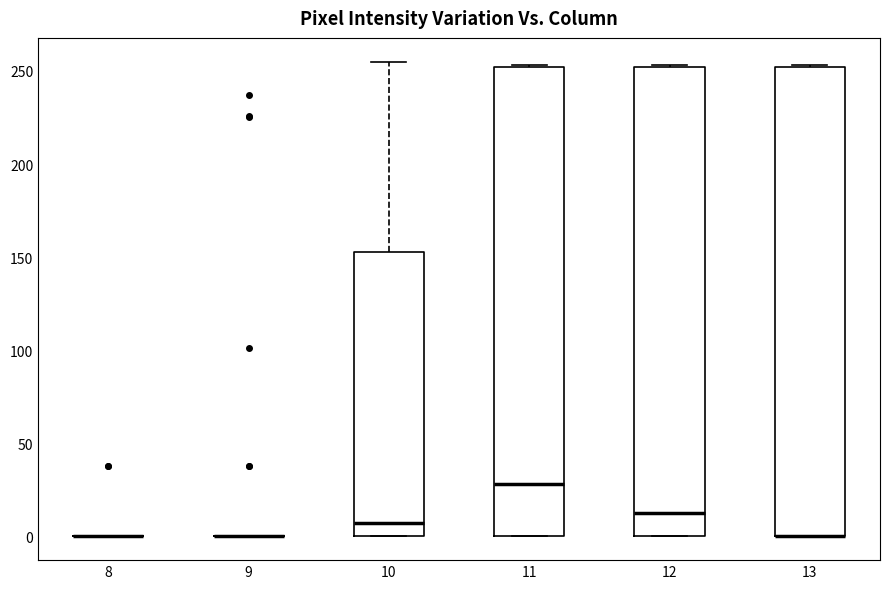

Where is the lower edge of the box at x = 11 on the y-axis? The values are not printed on the chart, so give them approximately, as read against the axis.

0